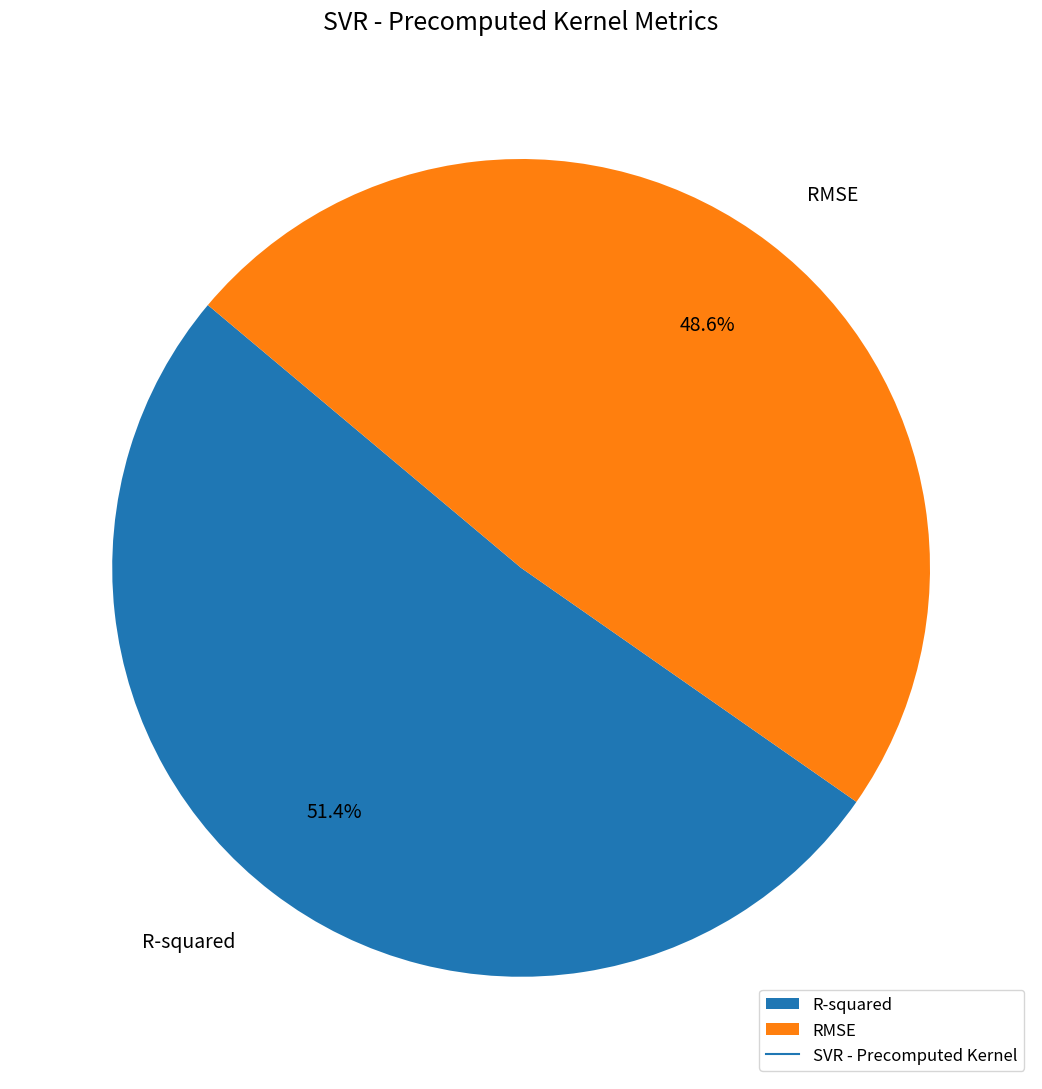

How many slices are in this pie chart?

2